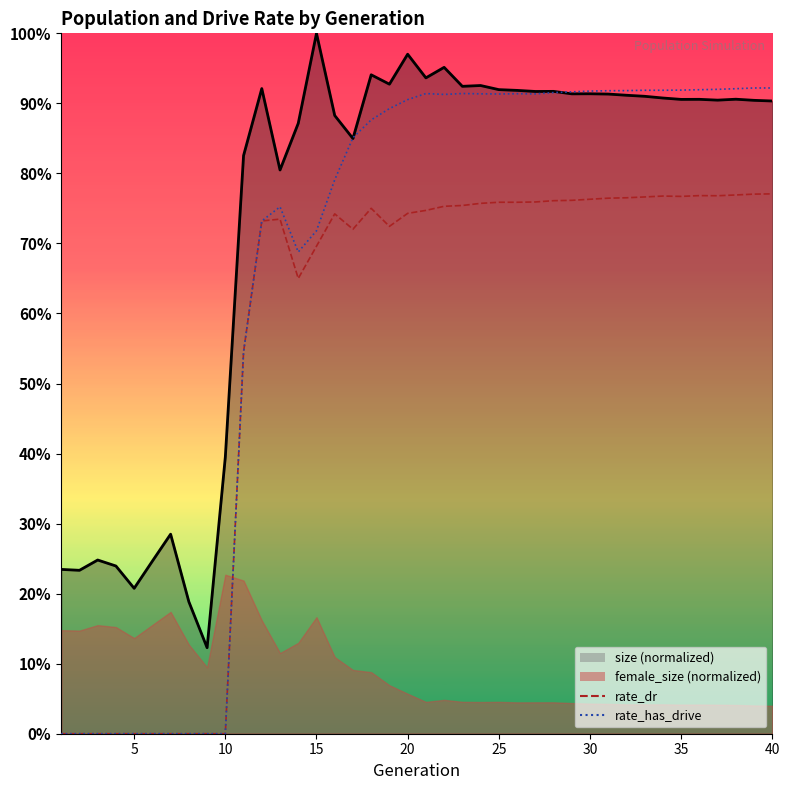

True or false: rate_has_drive has a value of 0.9 at 32.

True